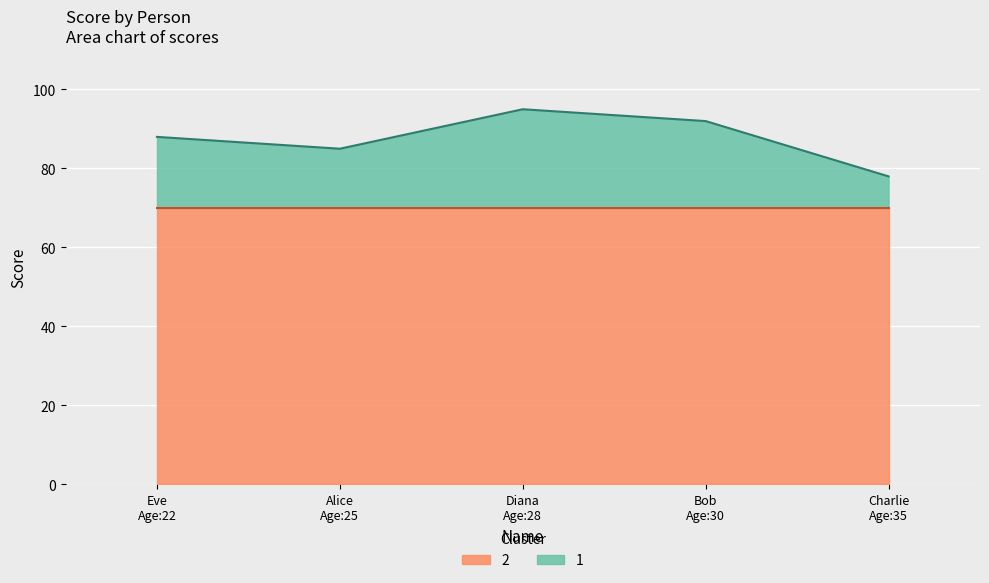

What is the lowest value of the 2 series?

70